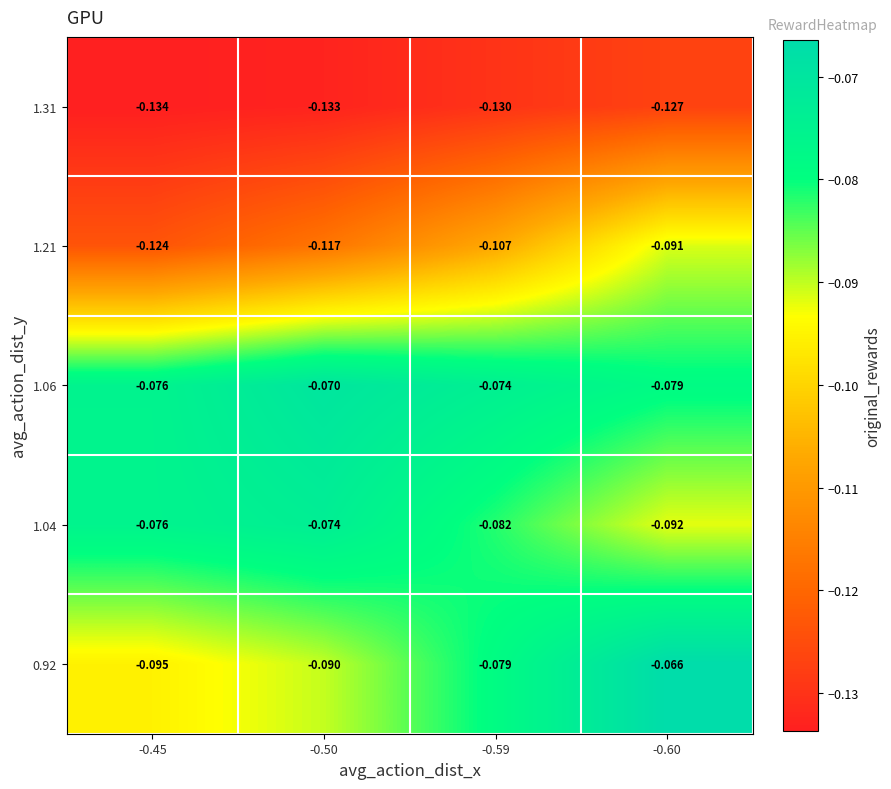

Which label corresponds to the largest value in the chart?

-0.60